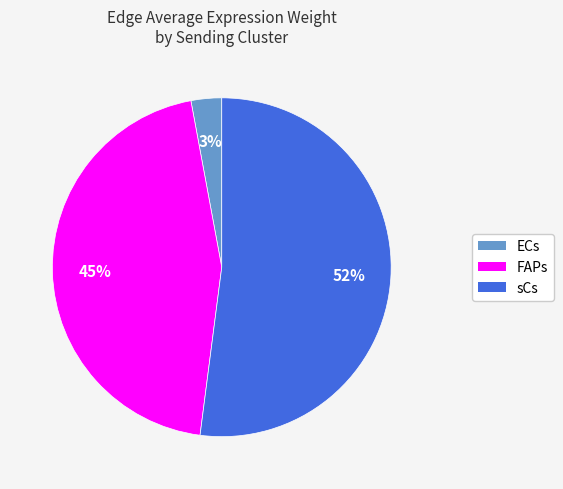

What is the smallest slice in the pie chart?

ECs